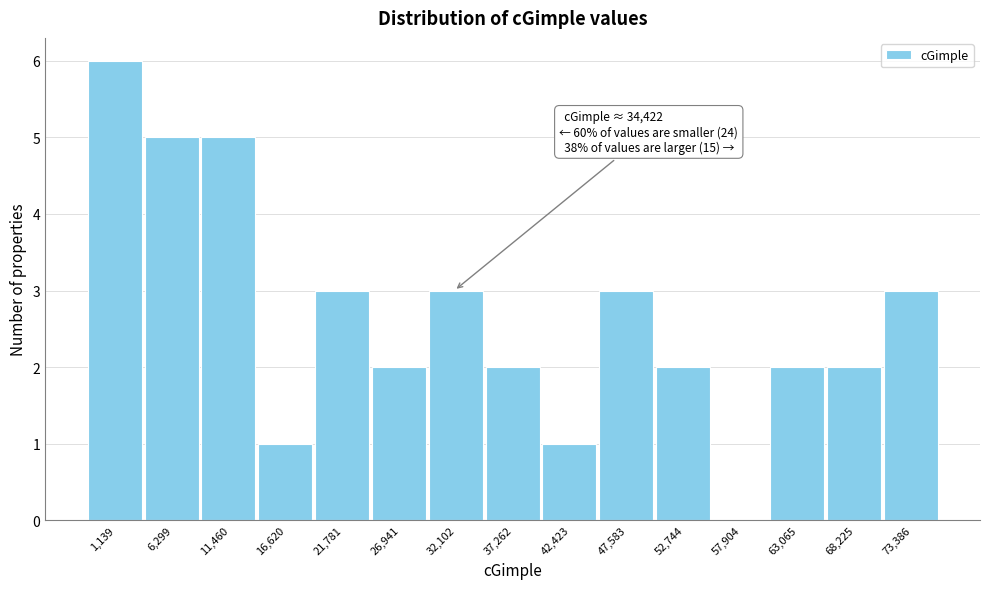

Reading right to left, list all the values displayed in this chart.

73,386=3	68,225=2	63,065=2	57,904=0	52,744=2	47,583=3	42,423=1	37,262=2	32,102=3	26,941=2	21,781=3	16,620=1	11,460=5	6,299=5	1,139=6